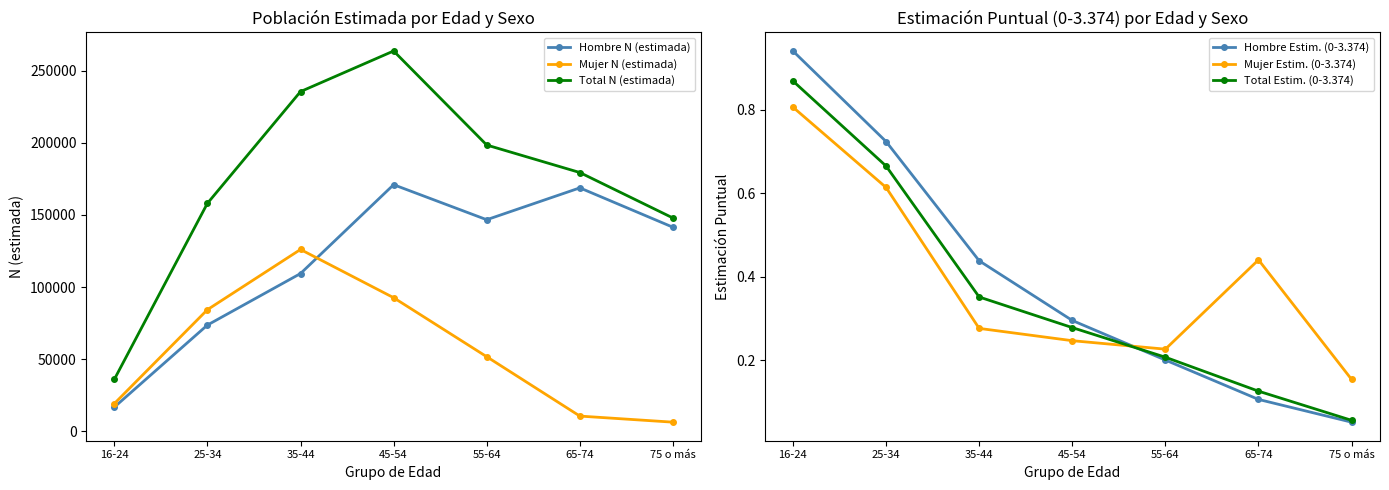

What is the label of the 1st point from the left?

16-24